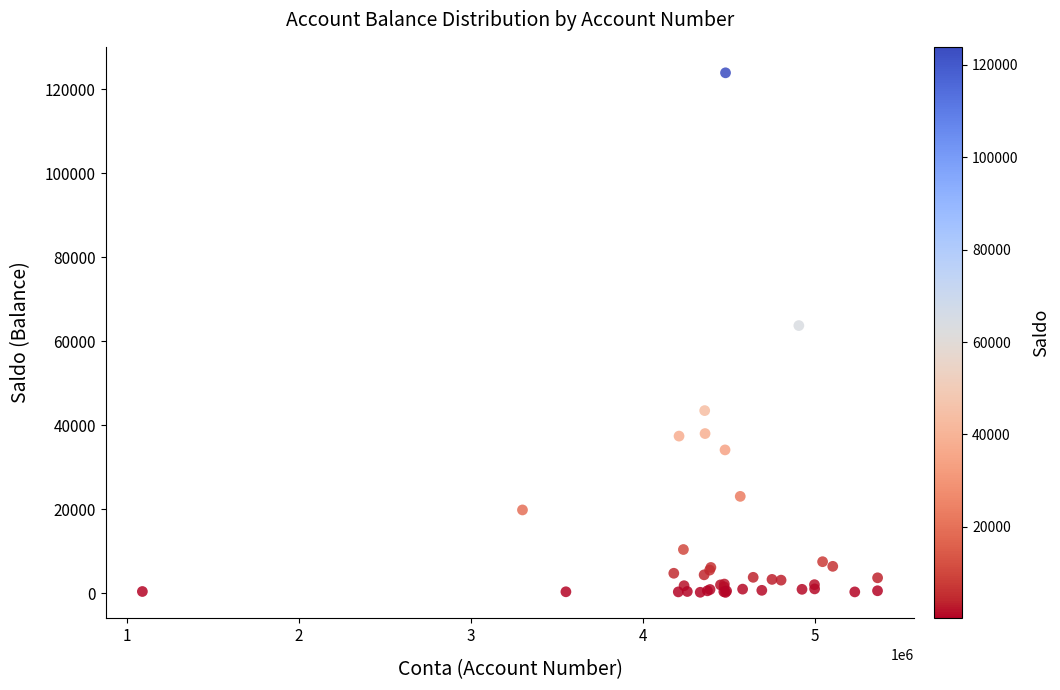

What Y value in the scatter plot is closest to 62040?

63716.2